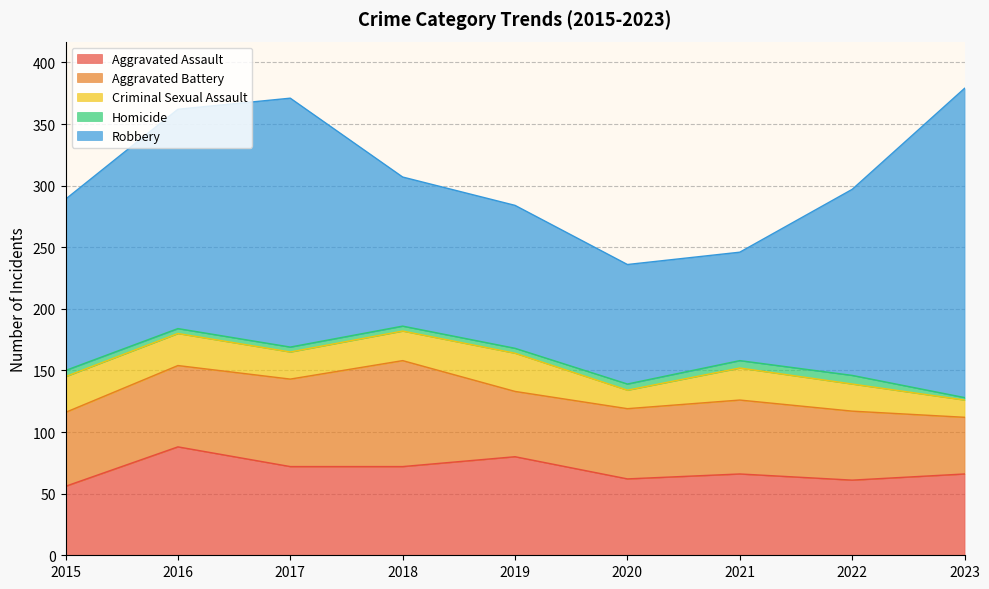

The Aggravated Assault series shows 62 at 2020. True or false?

True